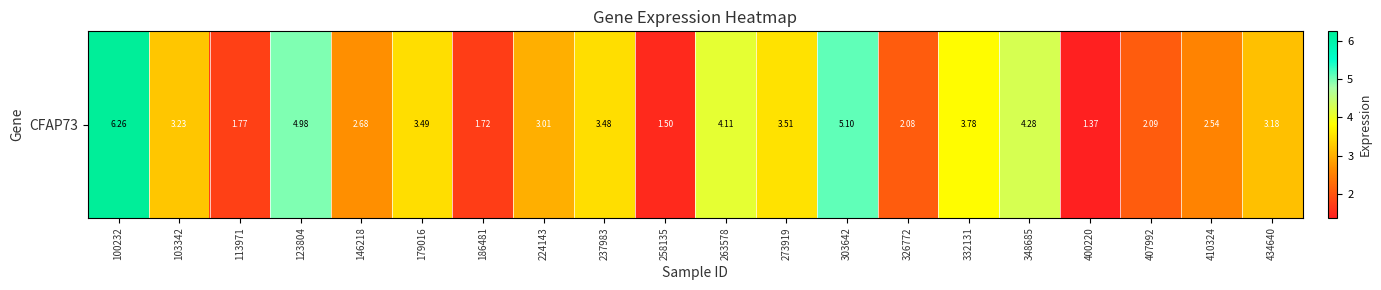

Where is the data nearest to the value 3?

224143